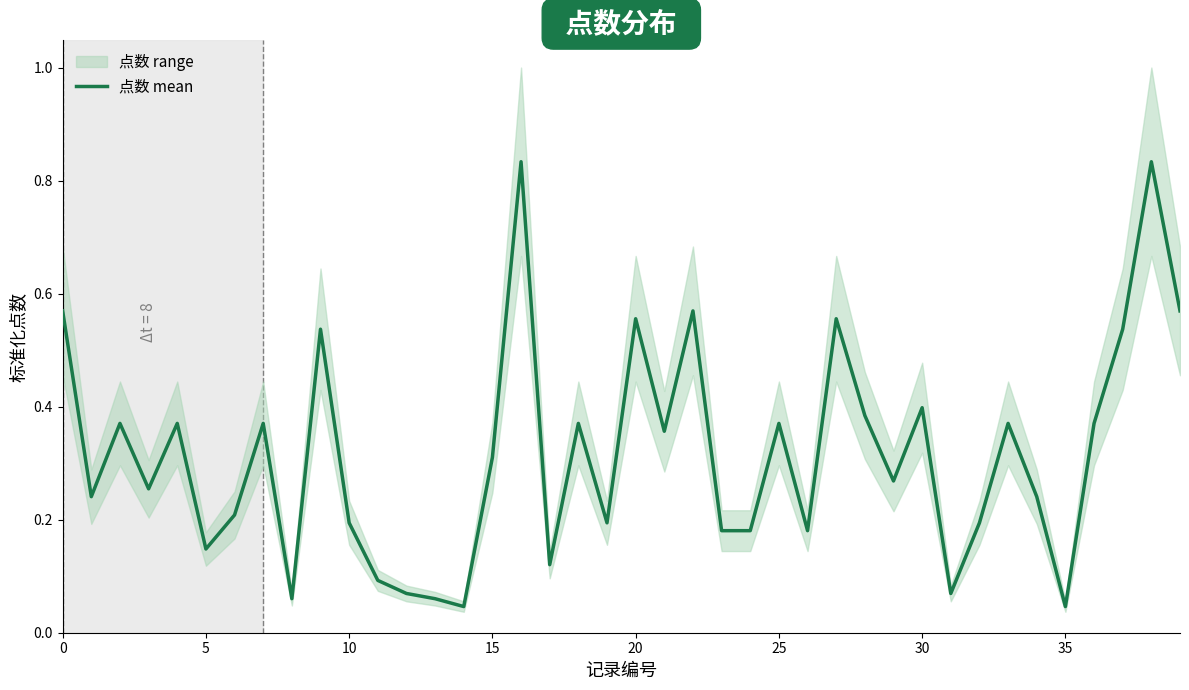

At which label is the value closest to 0?

14